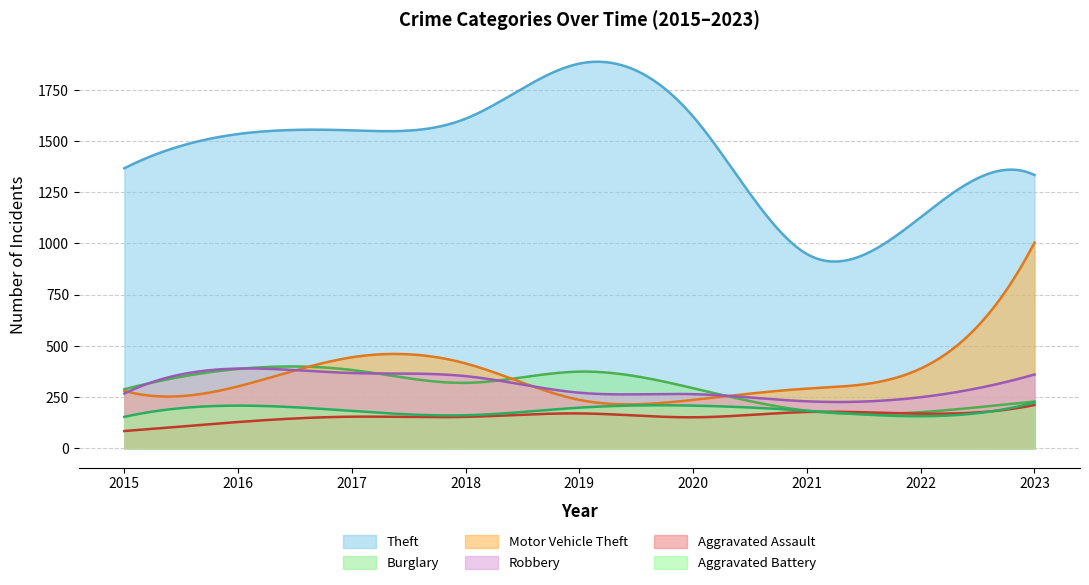

How many distinct data groups are displayed?

6